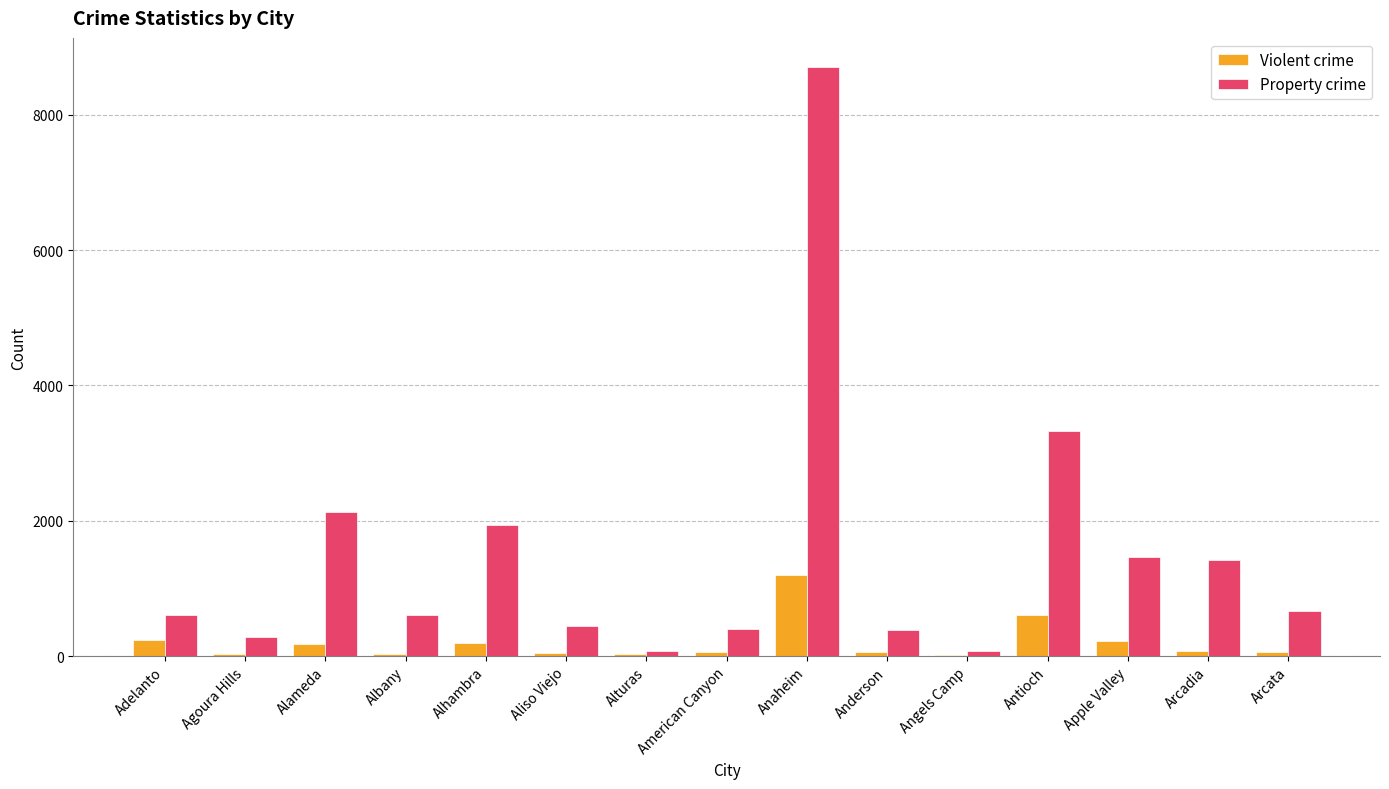

Are the bars horizontal?

No